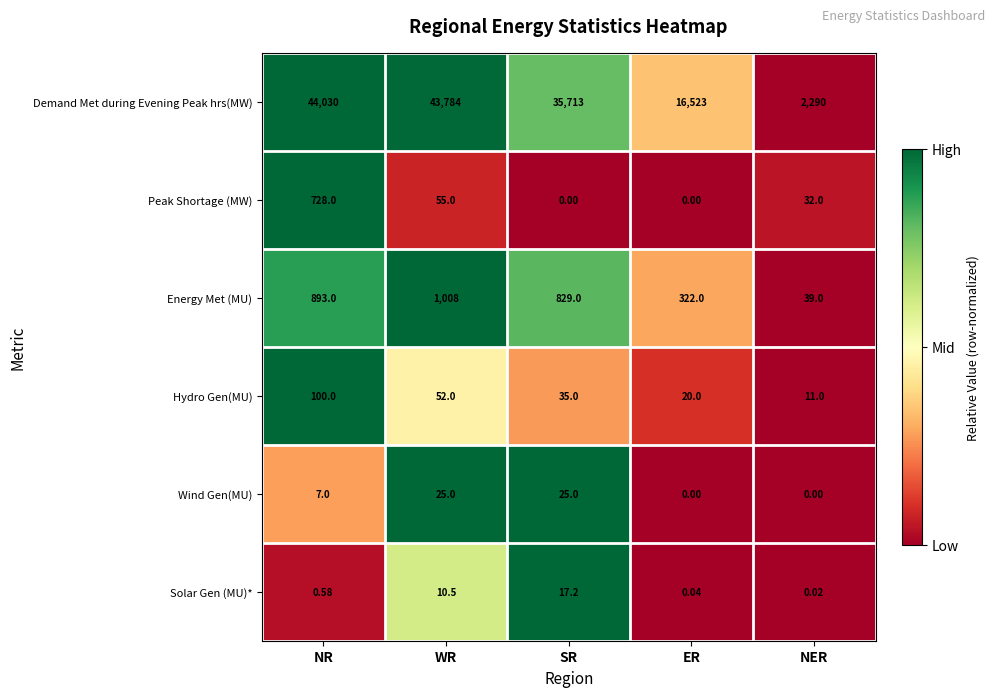

At which category is the sum across all series the highest?

NR